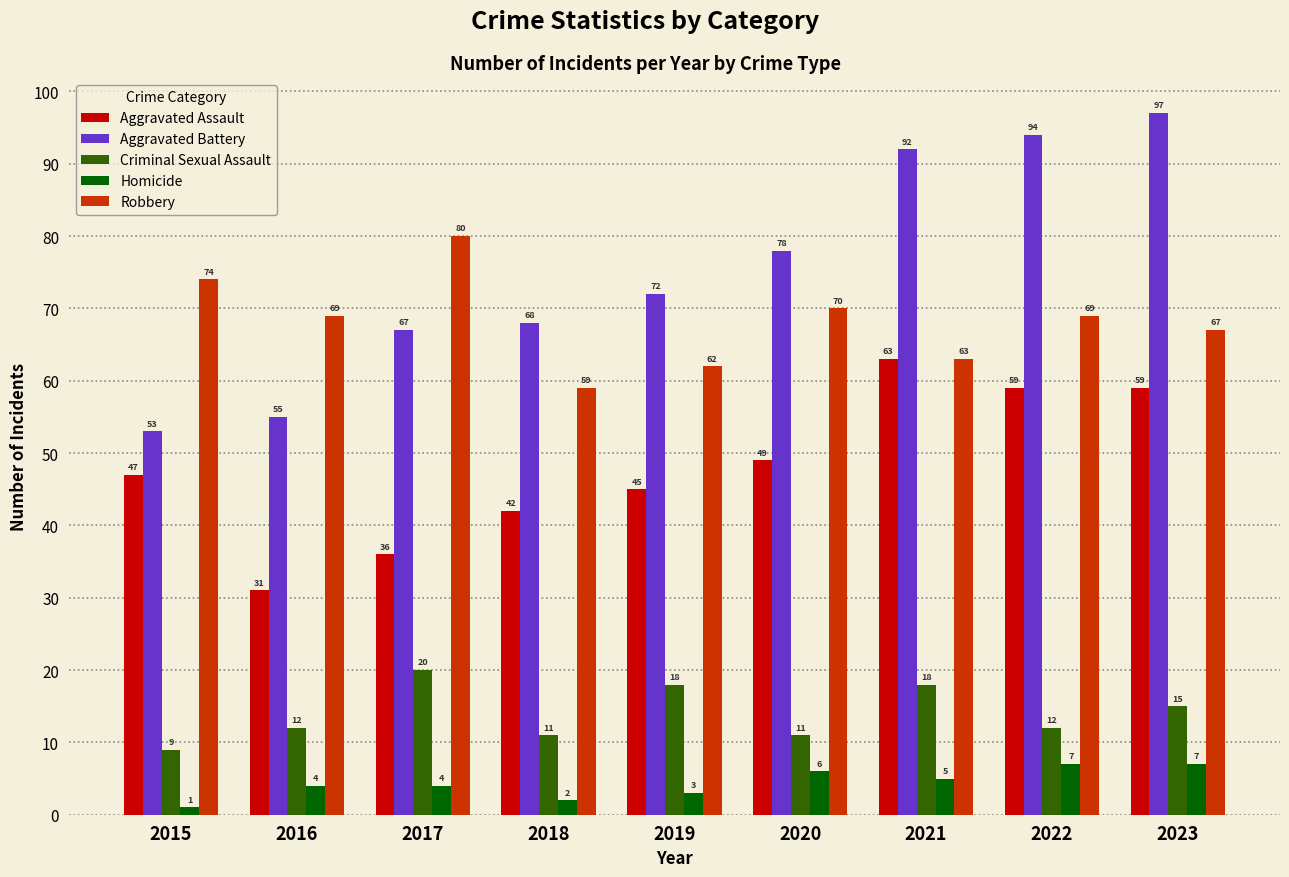

List the series in order of their peak value, highest first.

Aggravated Battery, Robbery, Aggravated Assault, Criminal Sexual Assault, Homicide